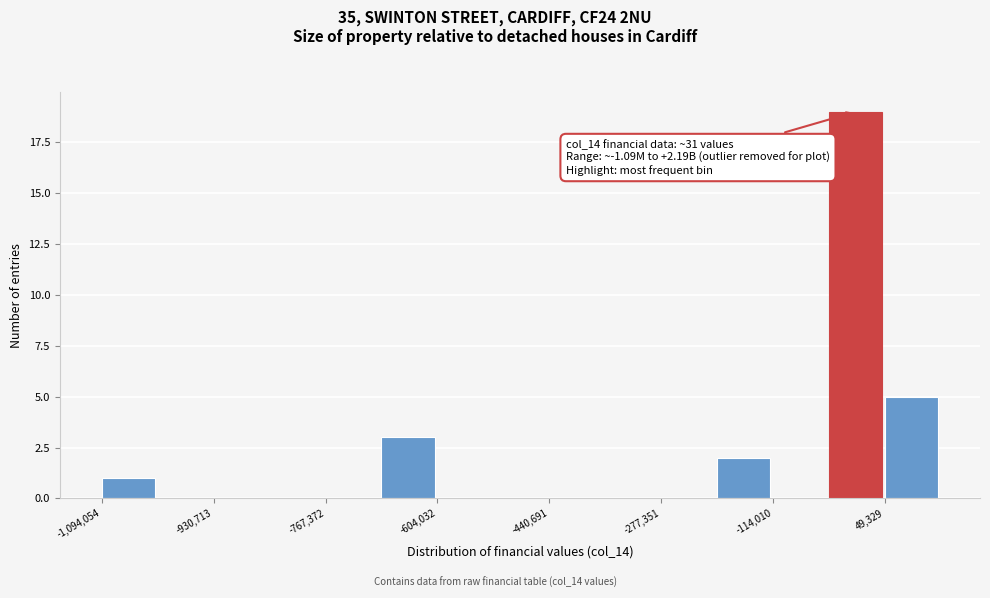

Over which range of the x-axis is the bar tallest?

-40000 to 40000